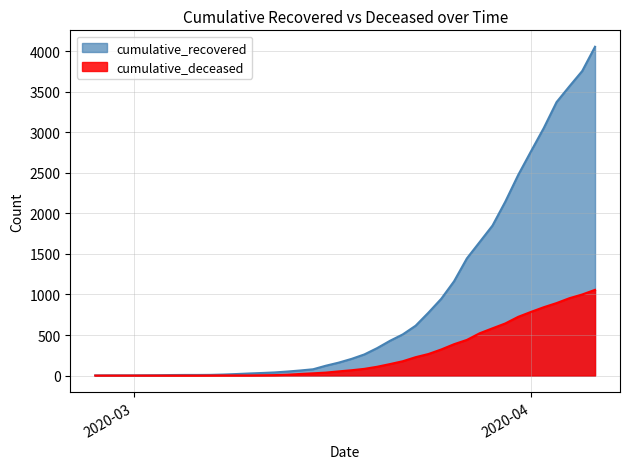

True or false: cumulative_deceased has a value of 35 at 2020-03-20.

False